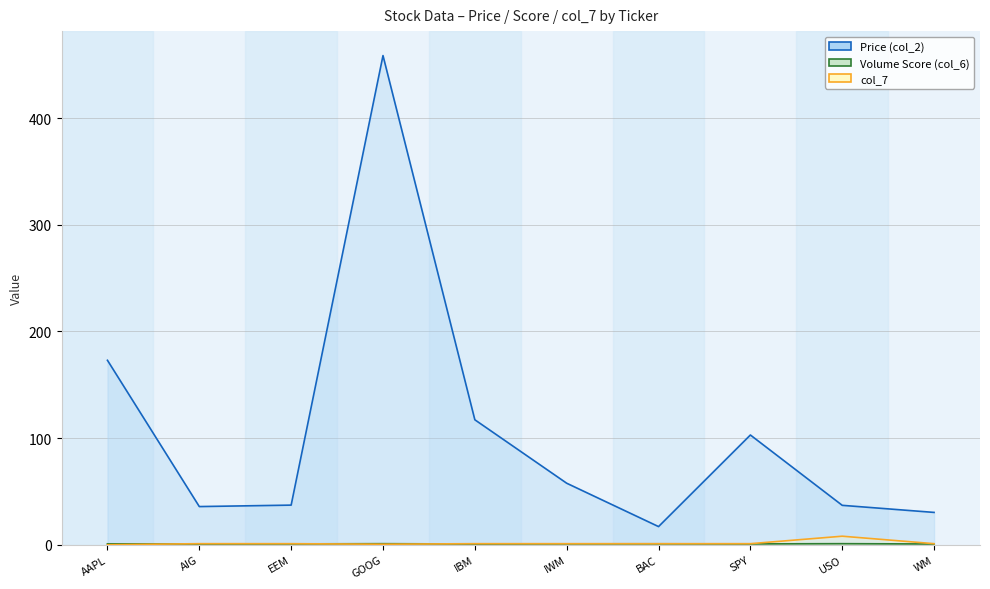

What is the difference between the second highest and minimum values in the col_7 series?

1.0